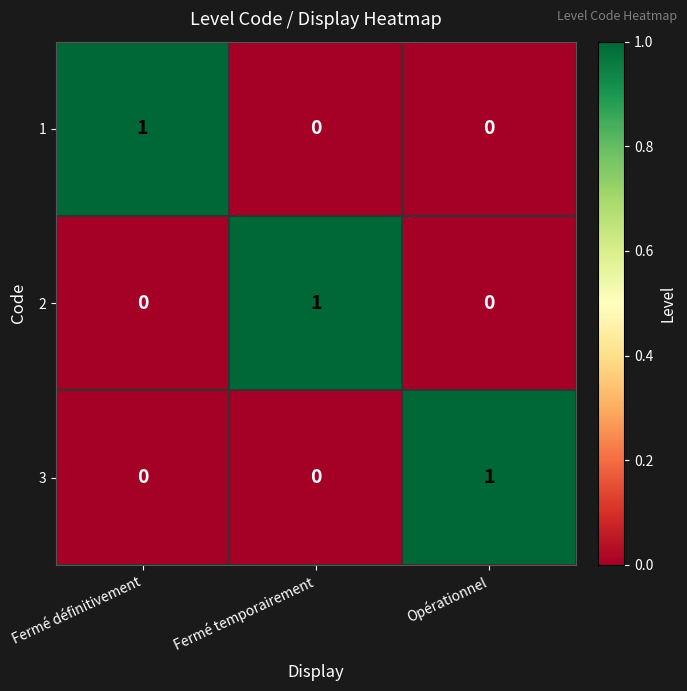

The value of 1 at Opérationnel is 0. True or false?

True